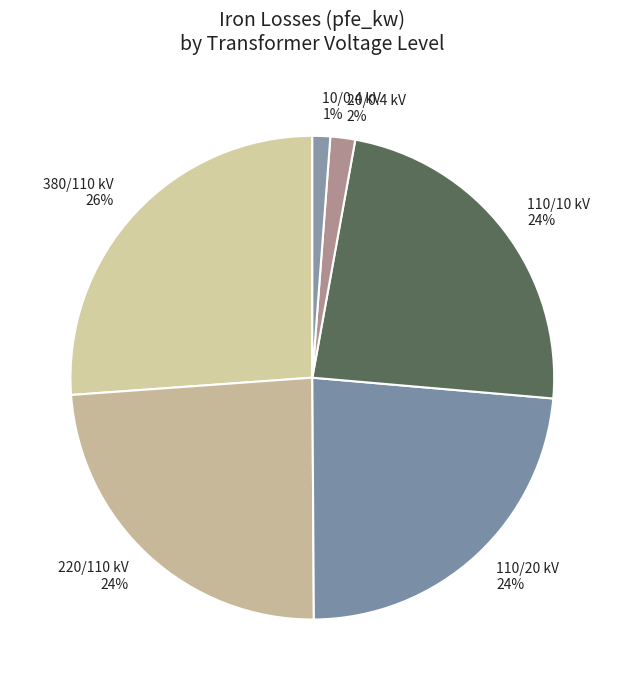

How many segments does this pie chart have?

6